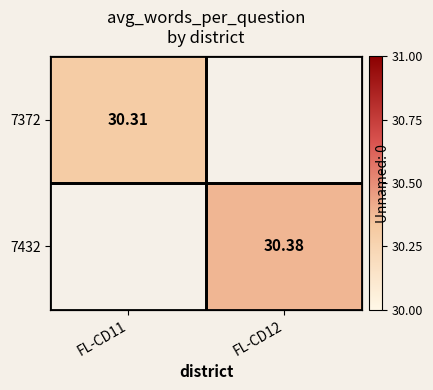

Which label corresponds to the largest value in the chart?

FL-CD12